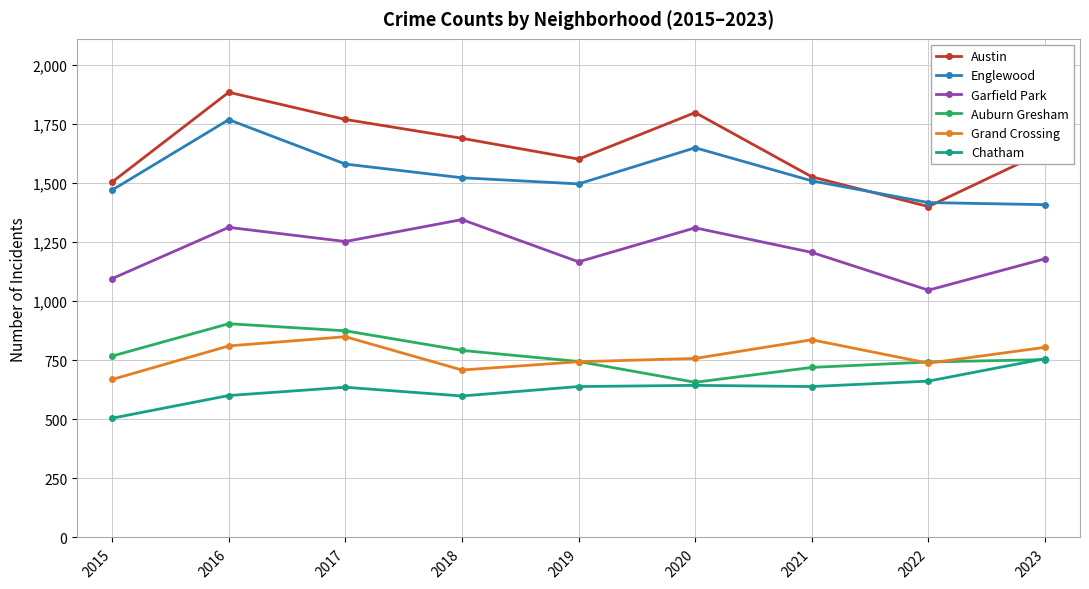

Which series has the largest range (max minus min)?

Austin